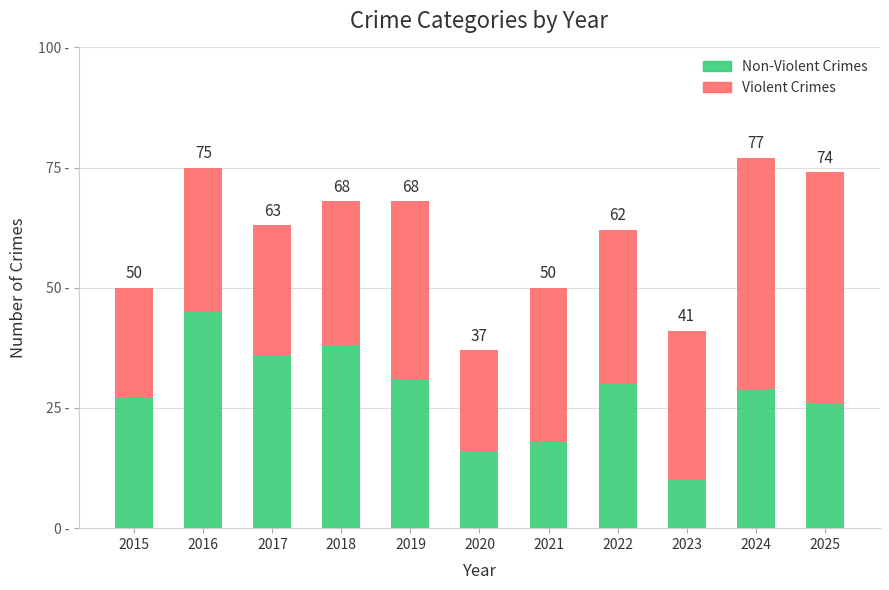

What are all the series names shown in the legend?

Non-Violent Crimes, Violent Crimes